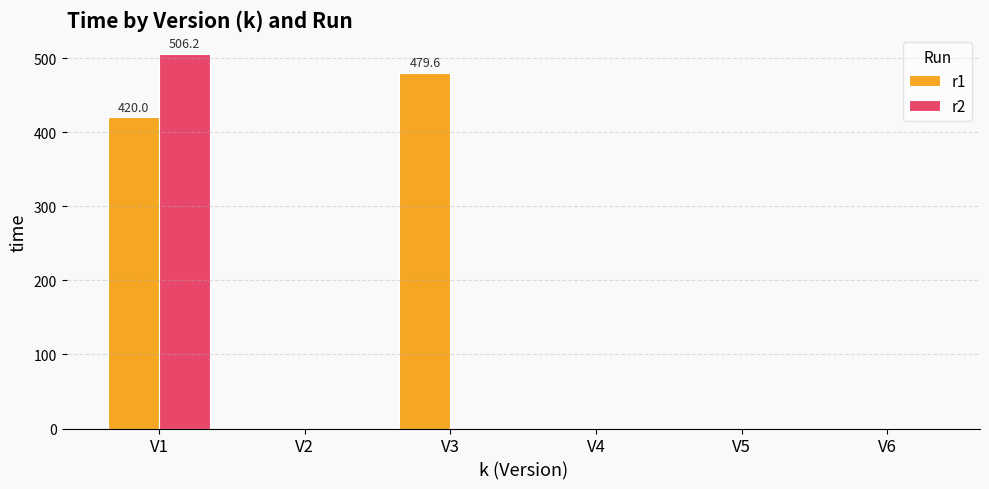

Are the bars grouped side by side (vs. stacked)?

Yes